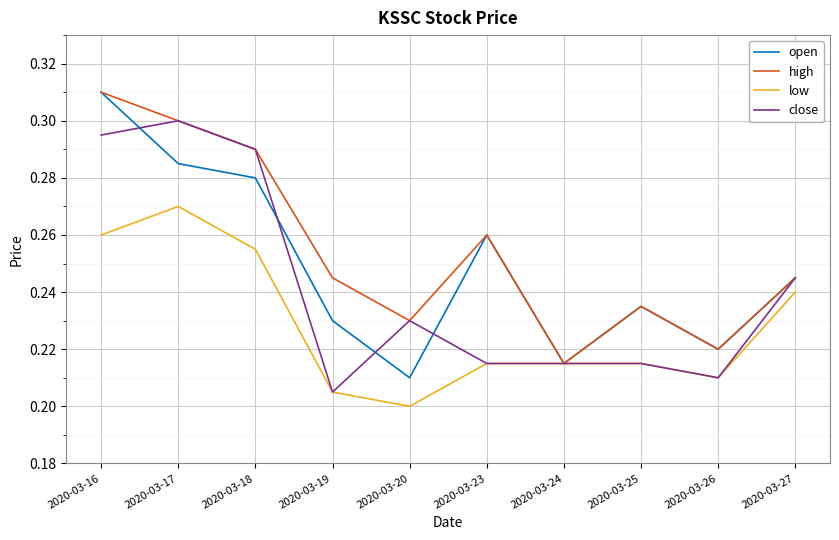

Rank the categories by open value from highest to lowest.

2020-03-16, 2020-03-17, 2020-03-18, 2020-03-23, 2020-03-27, 2020-03-25, 2020-03-19, 2020-03-26, 2020-03-24, 2020-03-20